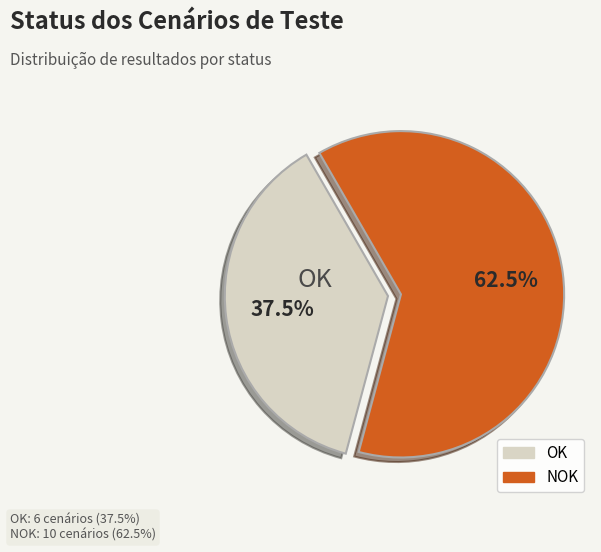

Does any single category account for the majority?

Yes